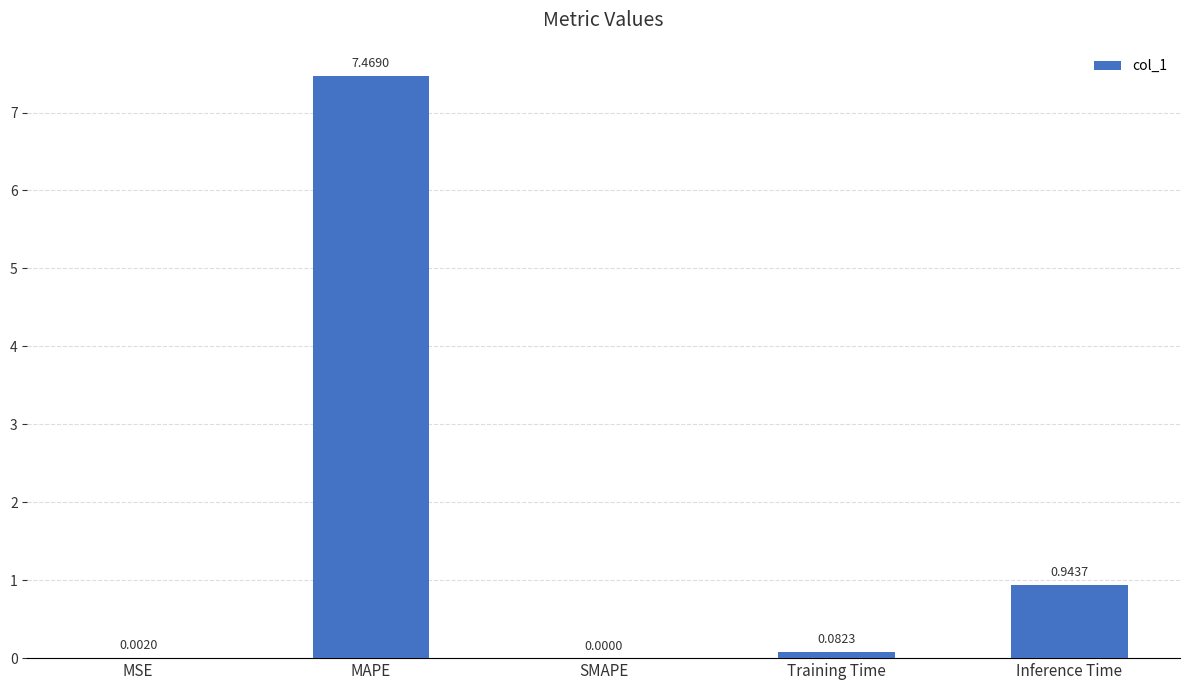

At which category does the chart reach its peak across all series?

MAPE